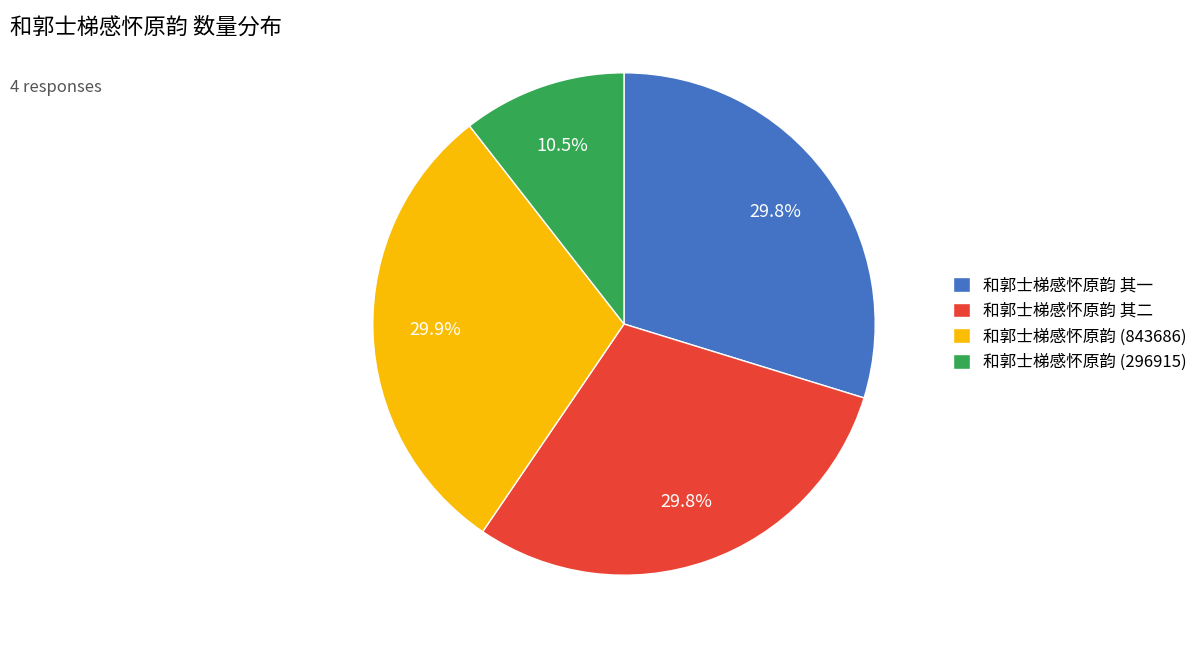

To the nearest percent, what is the combined percentage of 和郭士梯感怀原韵 其一 and 和郭士梯感怀原韵 其二?

60%